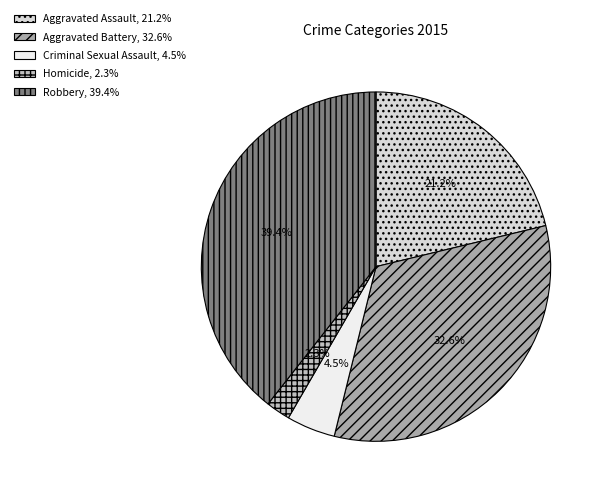

Count the number of slices in the pie.

5